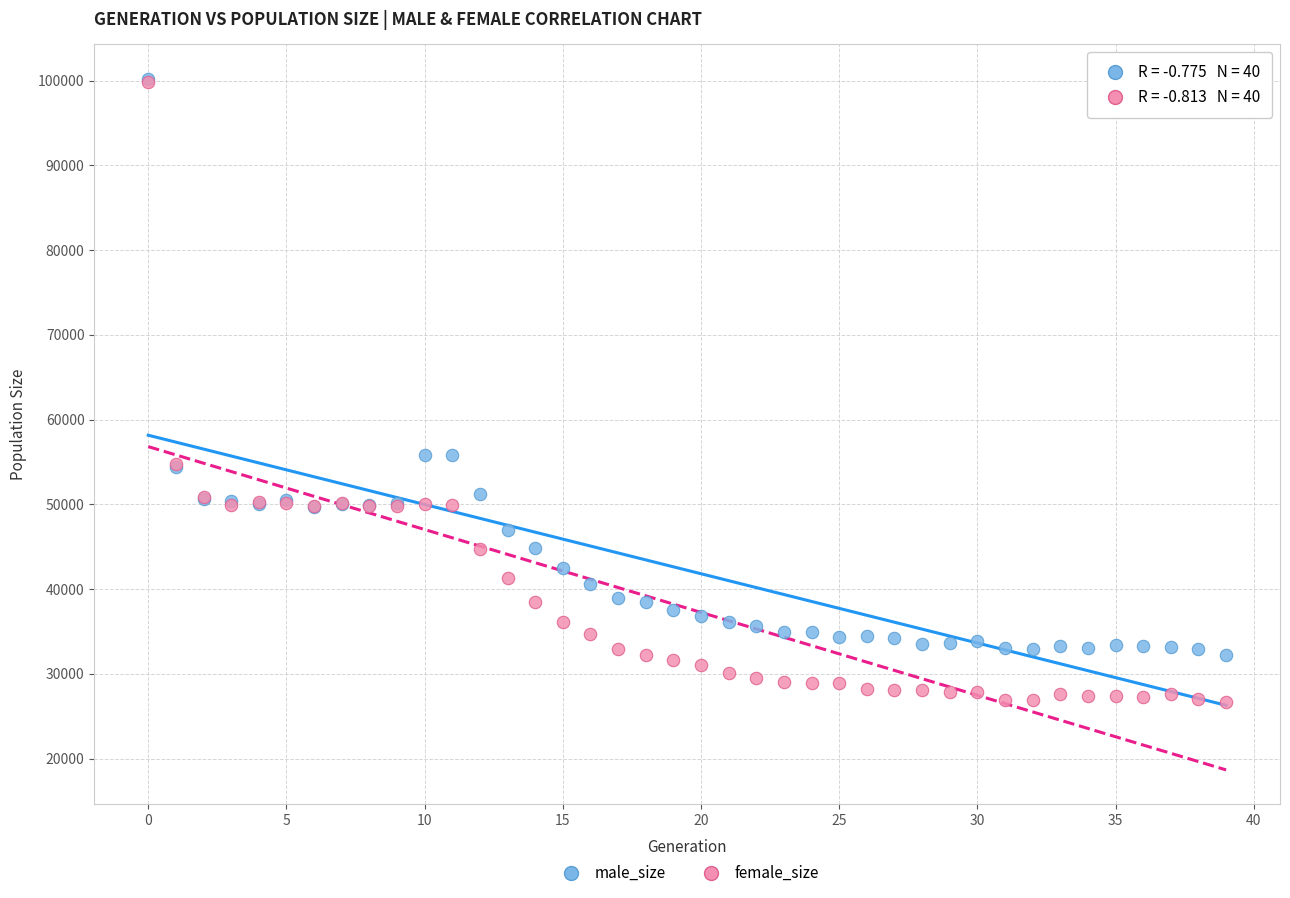

Which series has the widest spread of Y values?

female_size